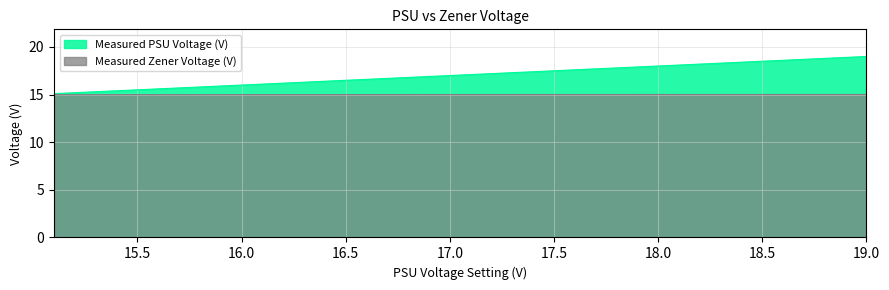

Is the value of Measured PSU Voltage (V) at 16.8 greater than the value of Measured Zener Voltage (V) at 17.3?

Yes